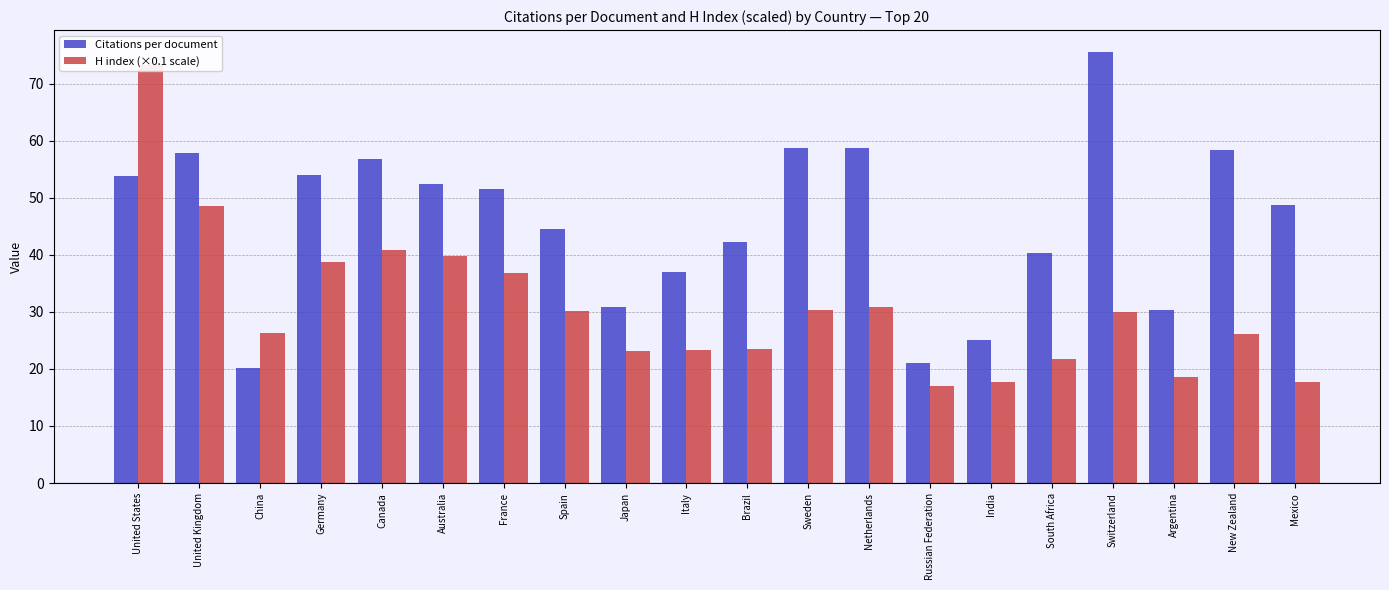

What is the difference between the highest and lowest values at South Africa?

18.6